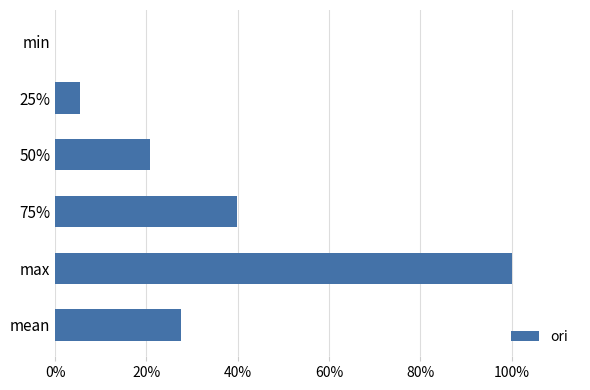

What is the difference between the second highest and minimum values?

0.4